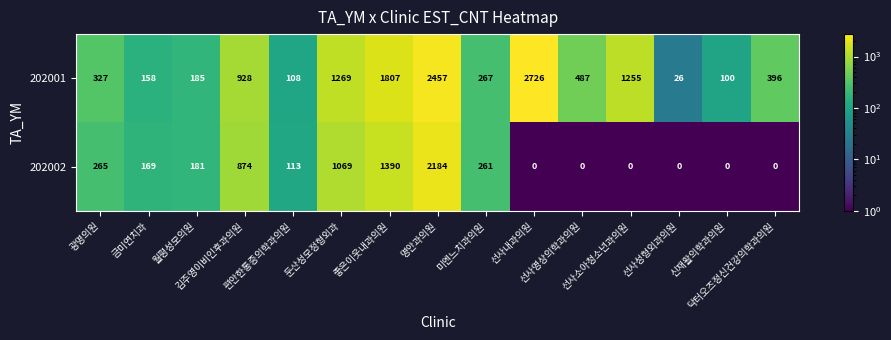

Which series has the largest total across all categories?

202001